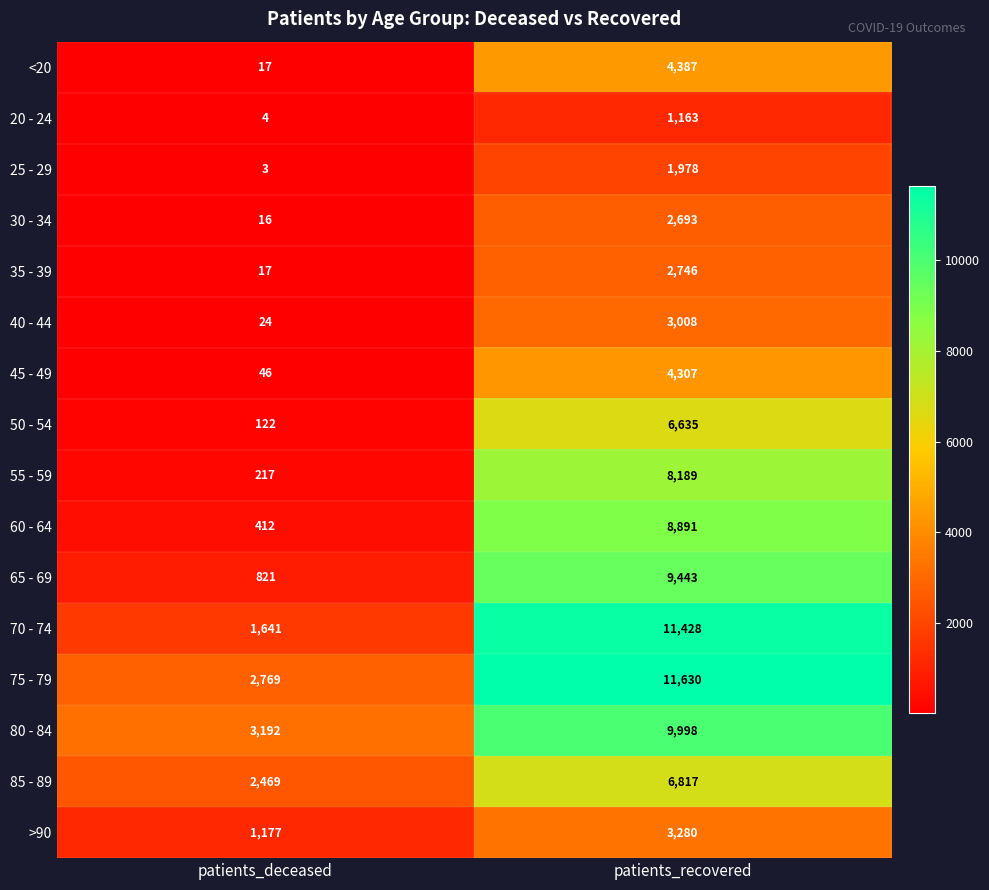

How many distinct data groups are displayed?

16